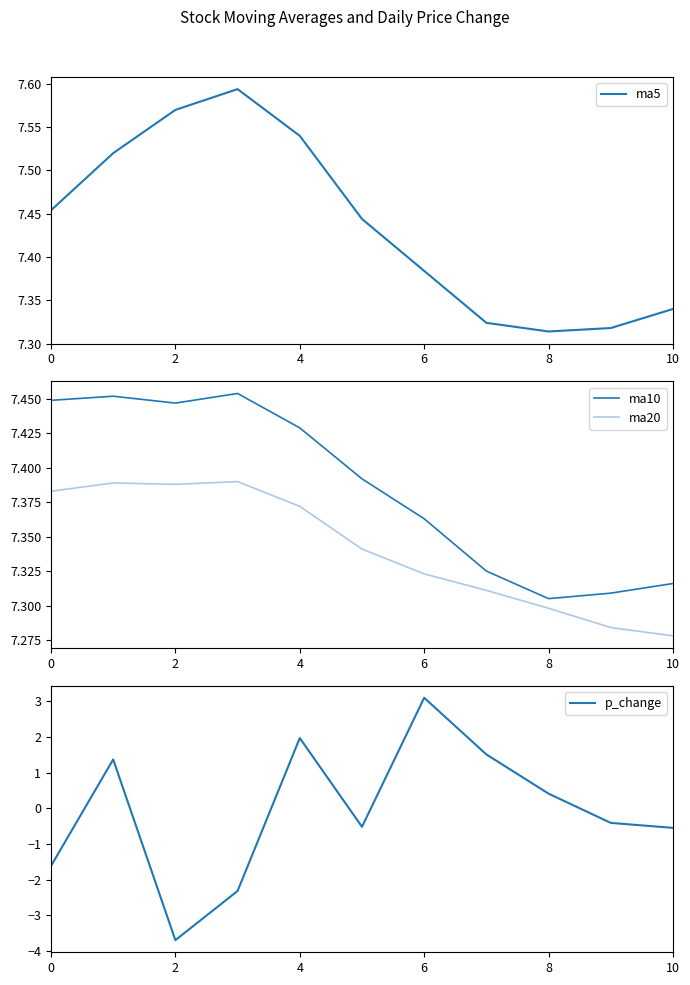

Does the chart display data point markers on the line(s)?

No